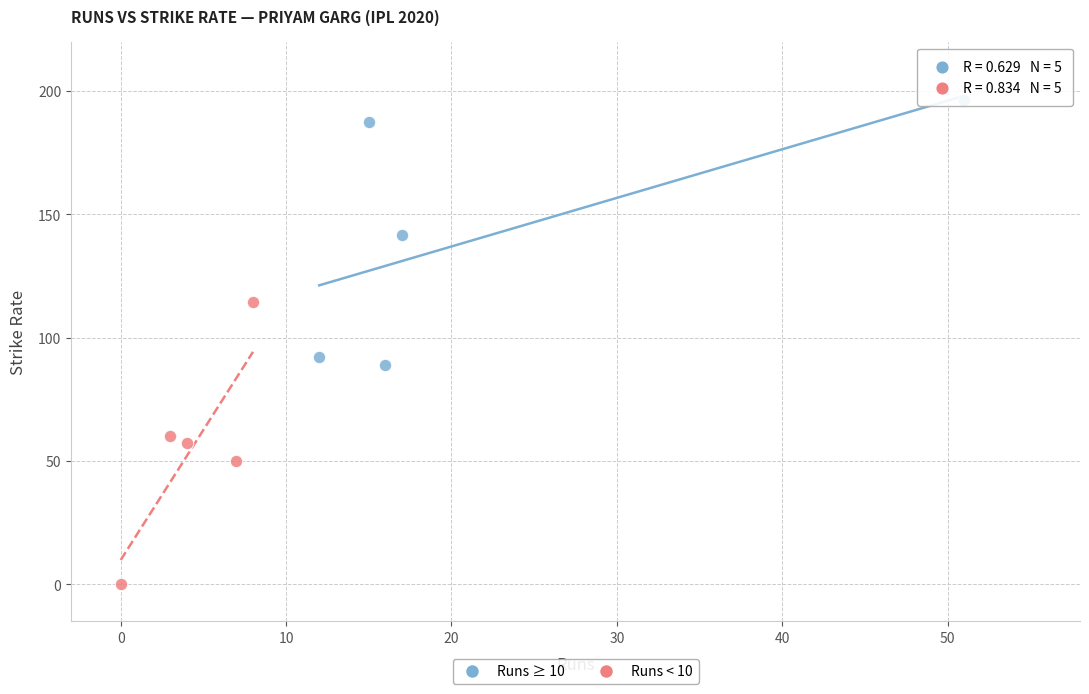

Which series reaches the maximum Y coordinate?

Runs ≥ 10